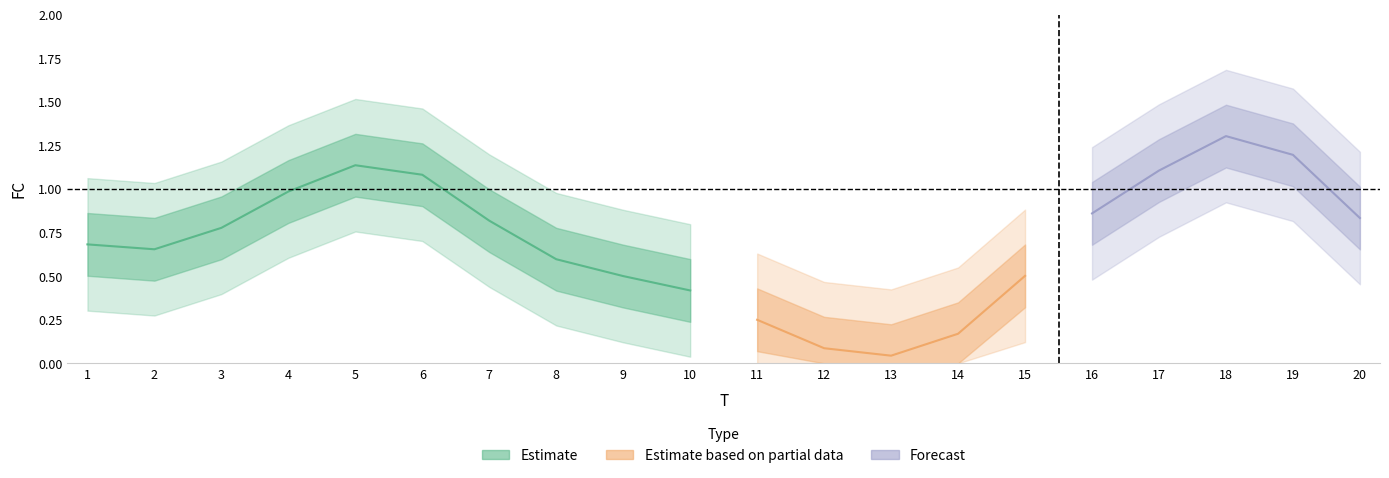

Which has a higher value, 4 or 19?

19